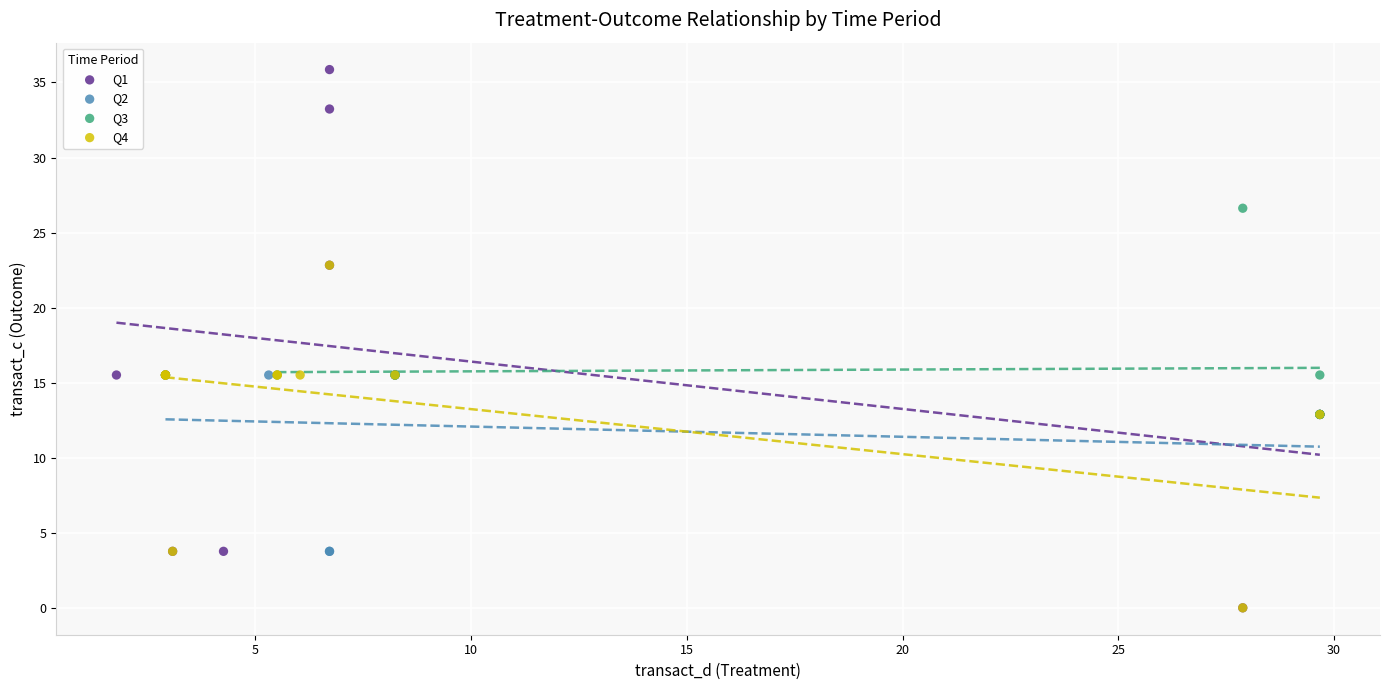

Which series has the largest Y range (max minus min)?

Q1